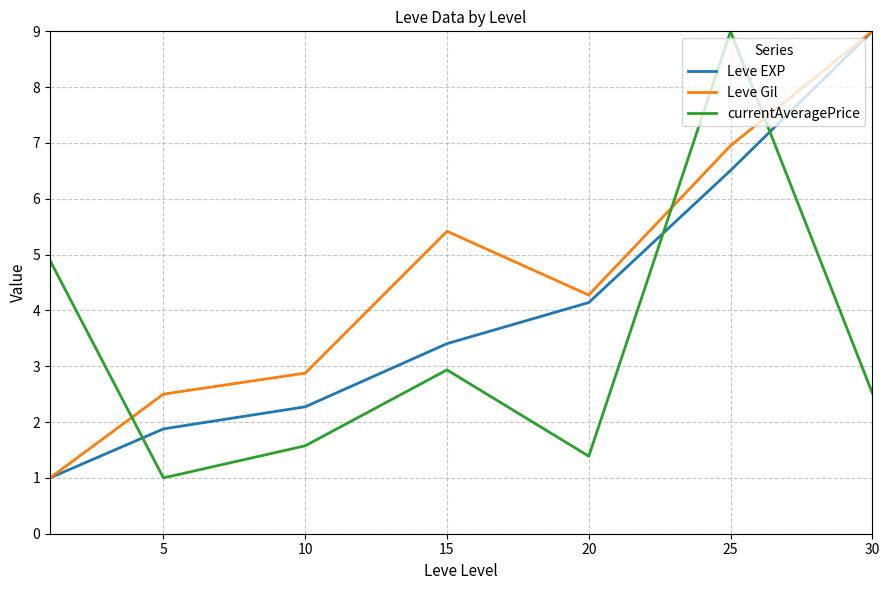

List the series in order of their overall mean, lowest first.

currentAveragePrice, Leve EXP, Leve Gil